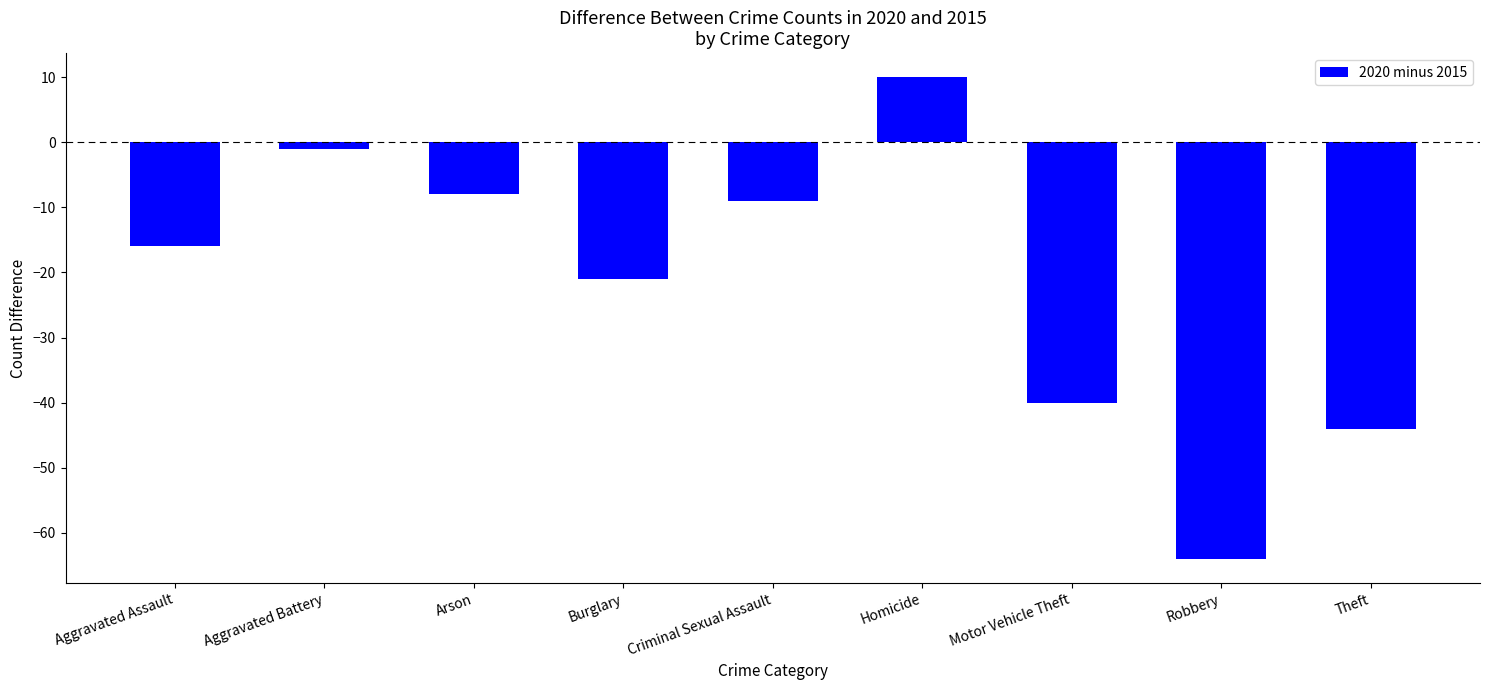

How many series are shown in this chart?

1